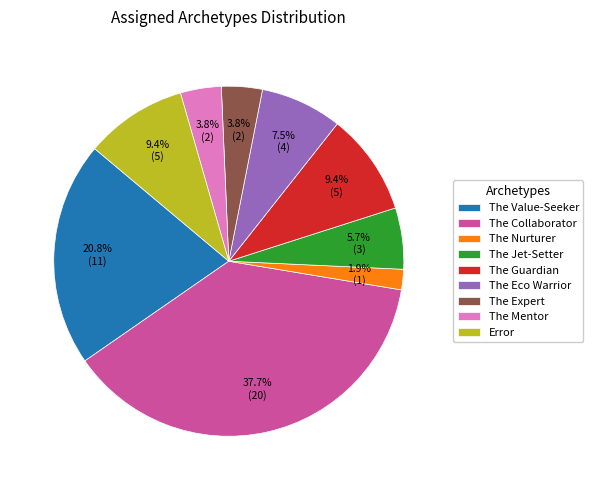

Is Error the majority of the pie?

No